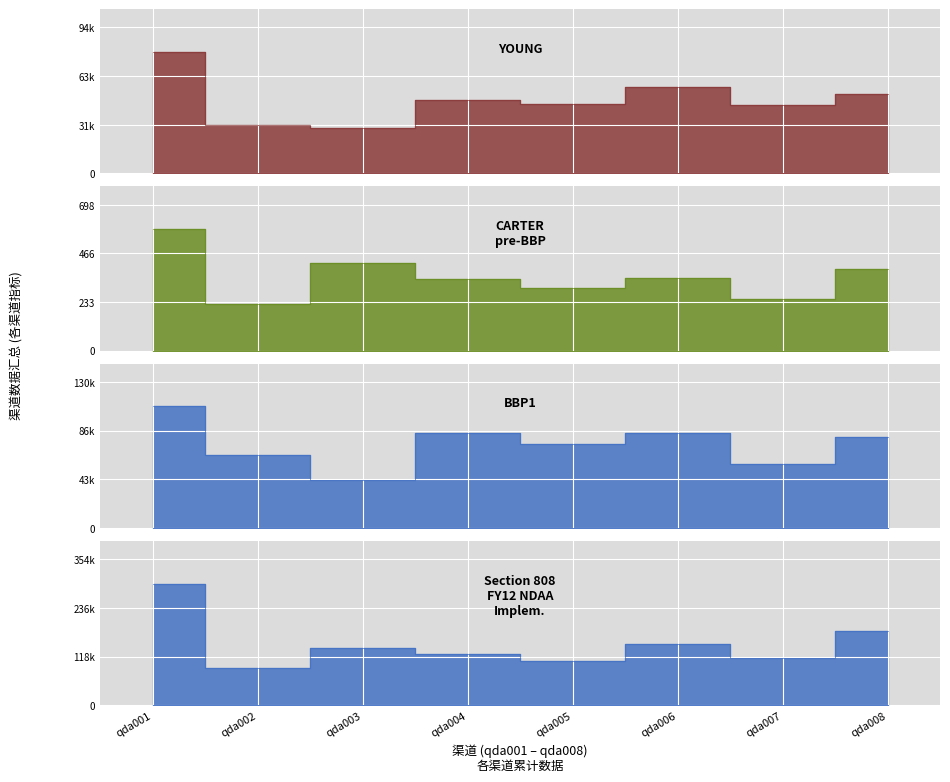

True or false: 求和项:线索人数(24h) has a value of 392 at qda002.

False